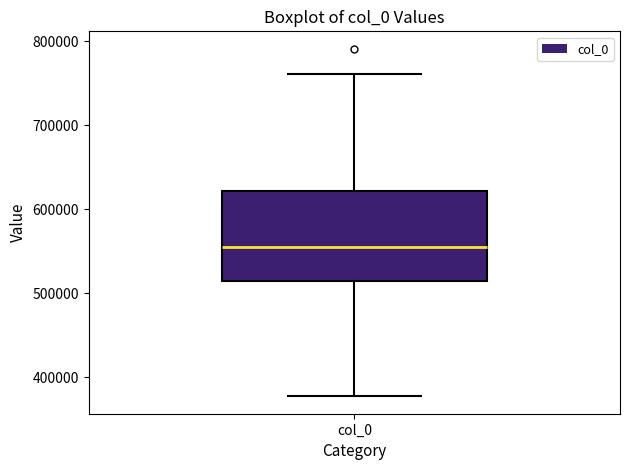

Transcribe this box plot: give where the median line is, the range the box spans, and where the two whiskers end, as read against the y-axis. The values are not printed on the chart, so give them approximately, as read against the axis.

median 560000, box 510000 to 620000, whiskers 380000 to 760000